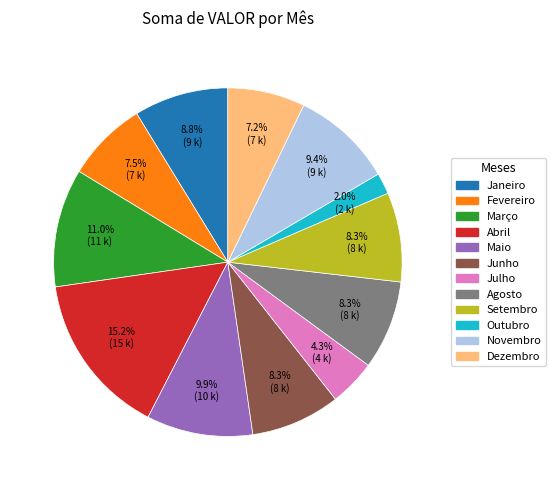

Approximately how many times larger is the value at Fevereiro compared to Janeiro?

0.9